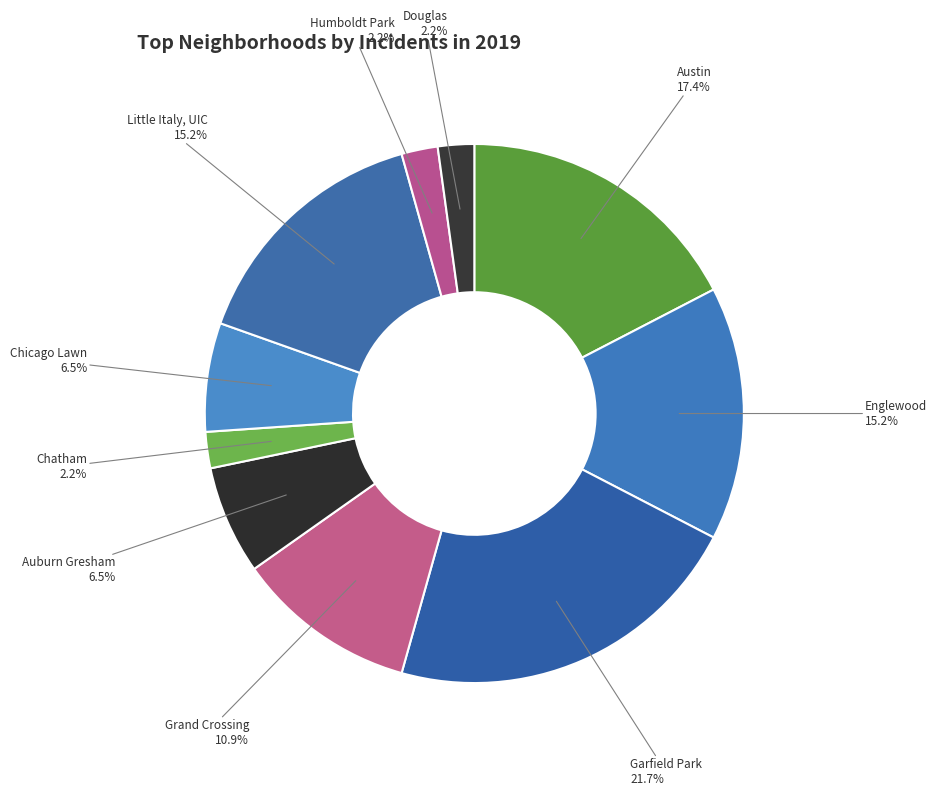

Does Chicago Lawn account for over 50% of the chart?

No